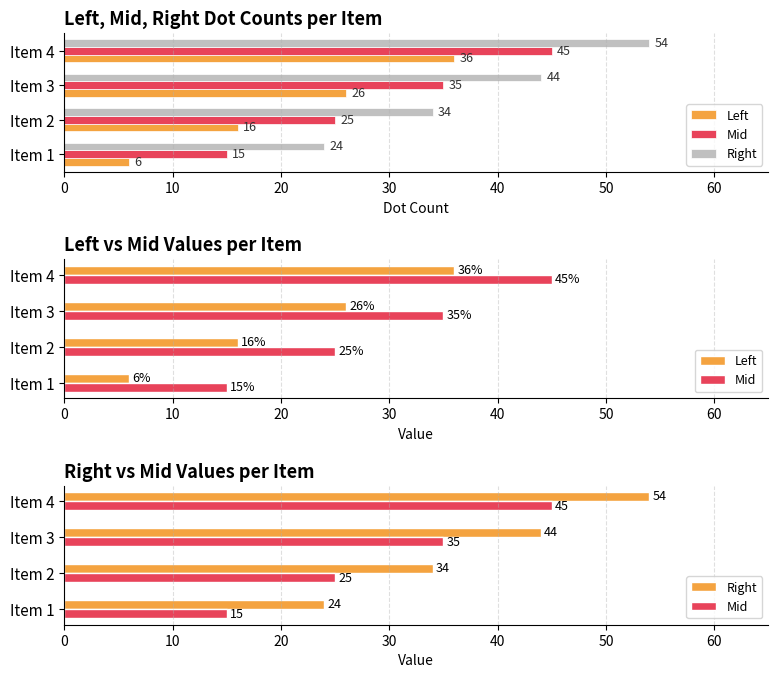

Reading left to right, list all the values displayed in this chart.

Left: 6	16	26	36
Mid: 15	25	35	45
Right: 24	34	44	54